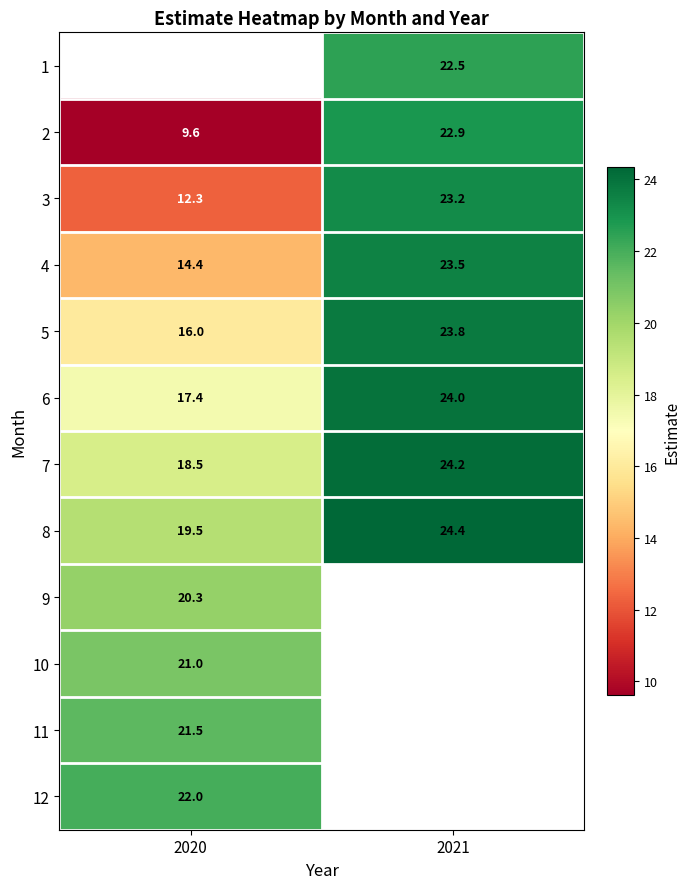

Where does the 4 series first go above 23?

2021